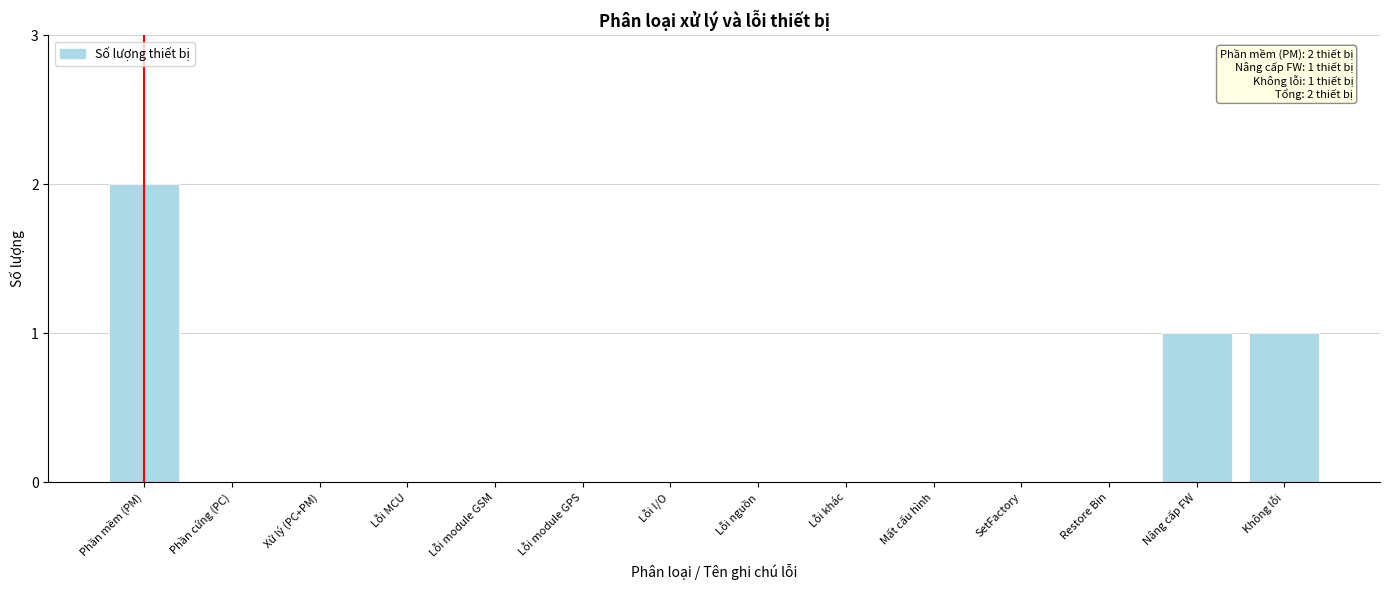

Reading left to right, list all the values displayed in this chart.

Phần mềm (PM)=2	Phần cứng (PC)=0	Xử lý (PC+PM)=0	Lỗi MCU=0	Lỗi module GSM=0	Lỗi module GPS=0	Lỗi I/O=0	Lỗi nguồn=0	Lỗi khác=0	Mất cấu hình=0	SetFactory=0	Restore Bin=0	Nâng cấp FW=1	Không lỗi=1